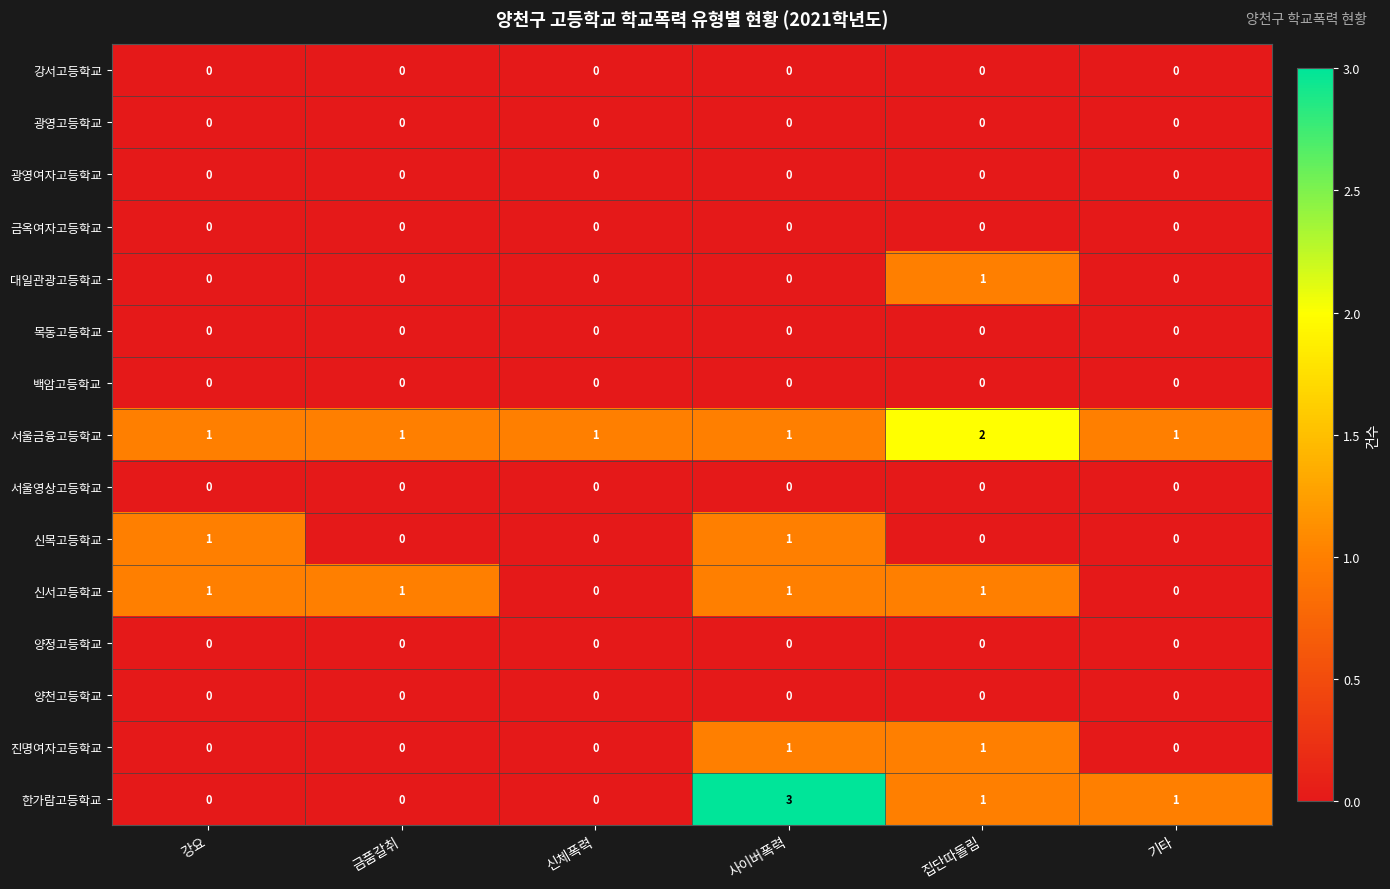

Count the number of categories in the chart.

6